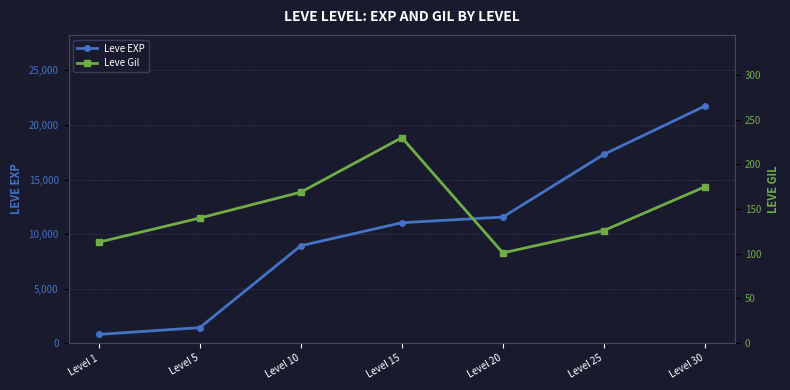

At which label is Leve Gil closest to 165?

Level 10